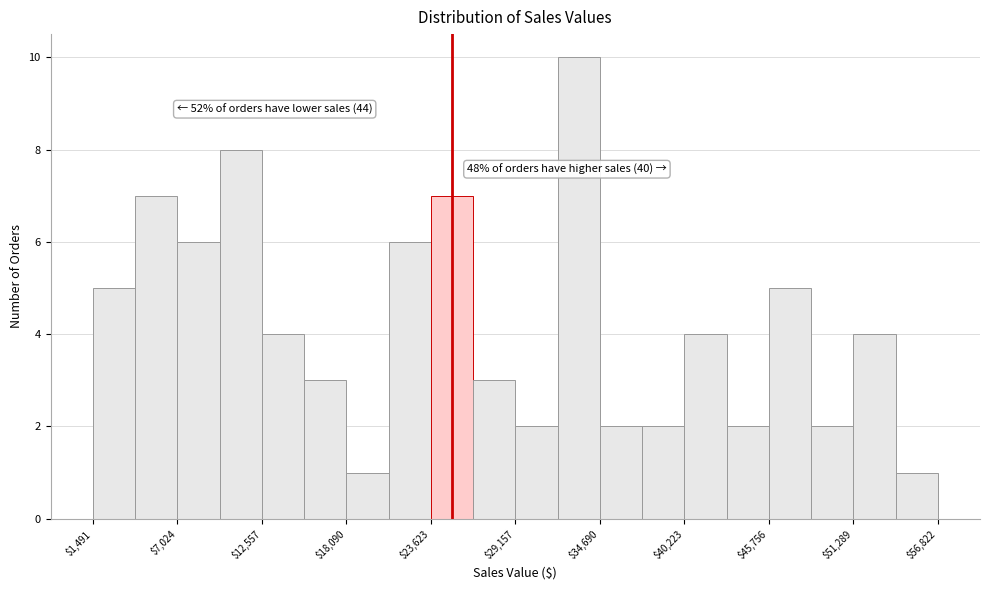

Around what value on the x-axis is the tallest bar? Give the approximate position of its centre, as read against the axis.

33000